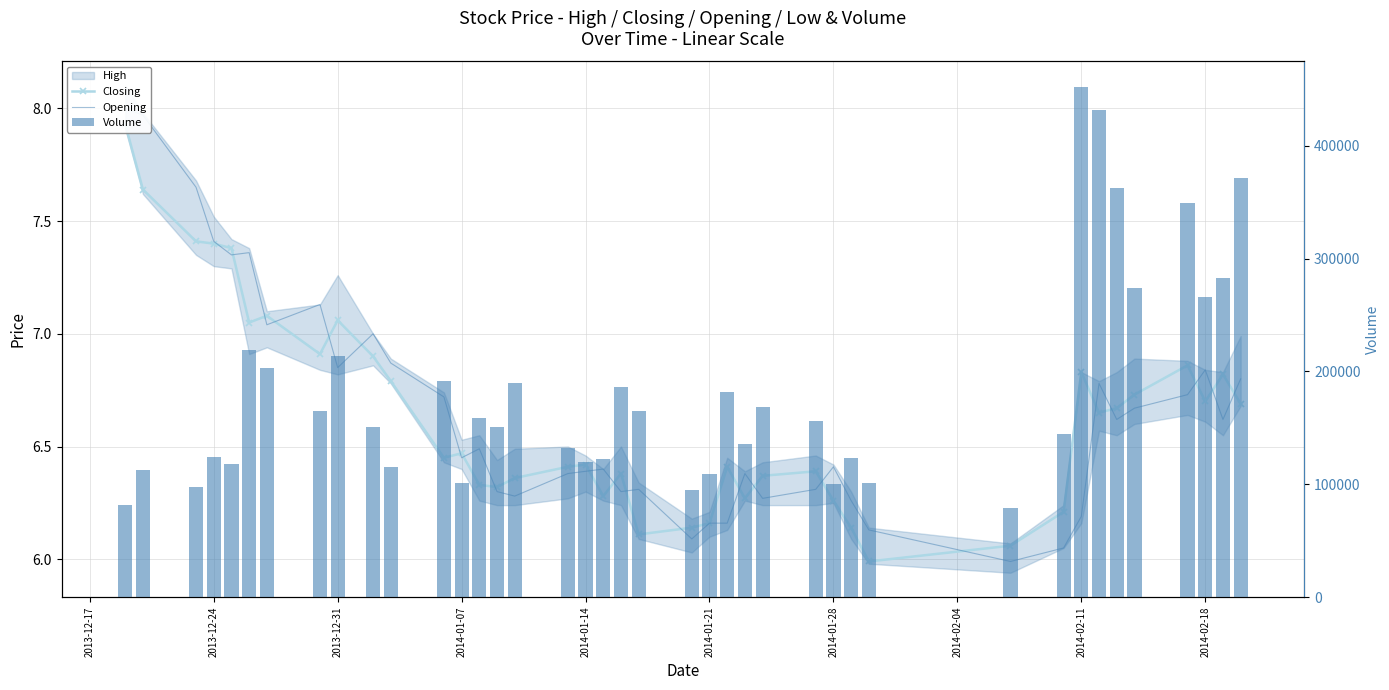

What is the difference between the maximum and minimum values in the Volume series?

372930.0